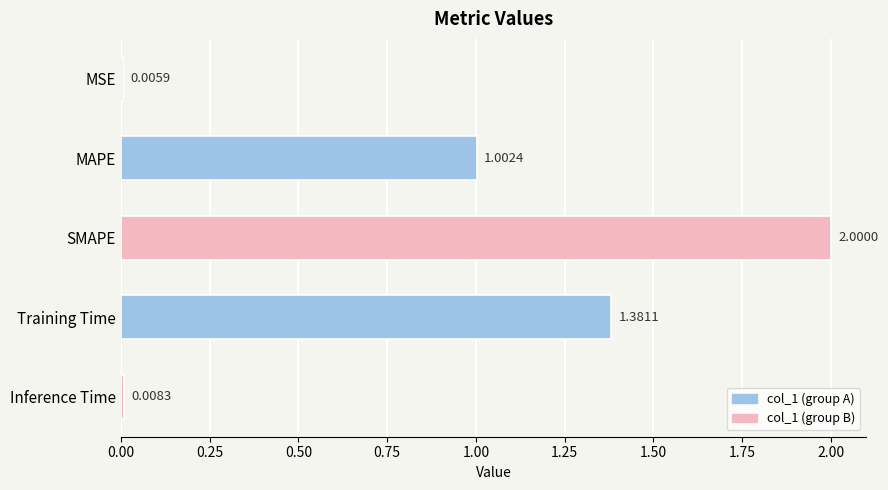

Between MAPE and Training Time, which is larger?

Training Time